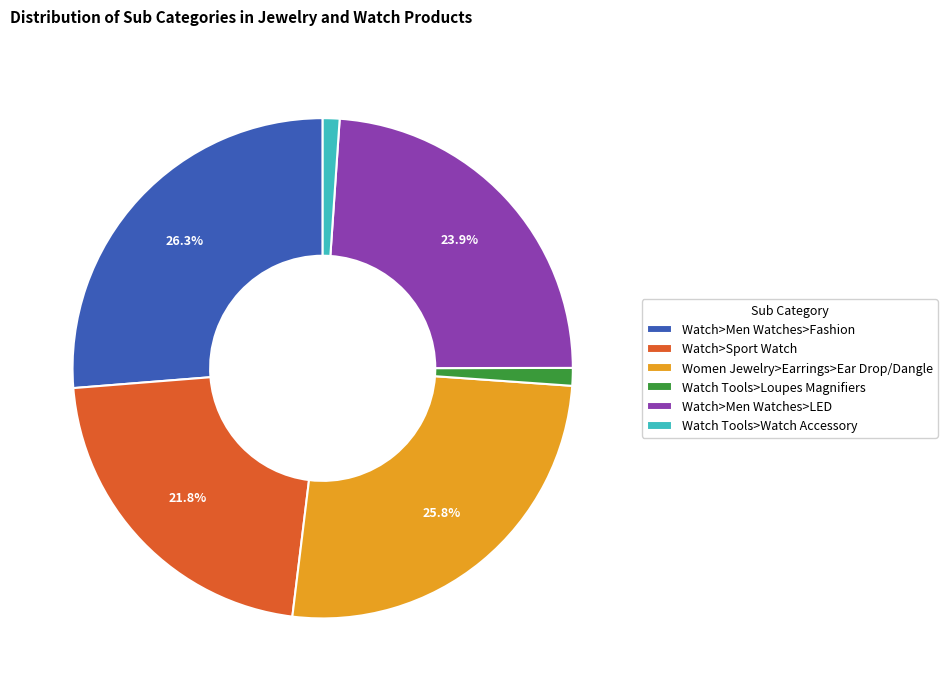

To the nearest percent, what is the difference between the largest and smallest slice percentages?

25%